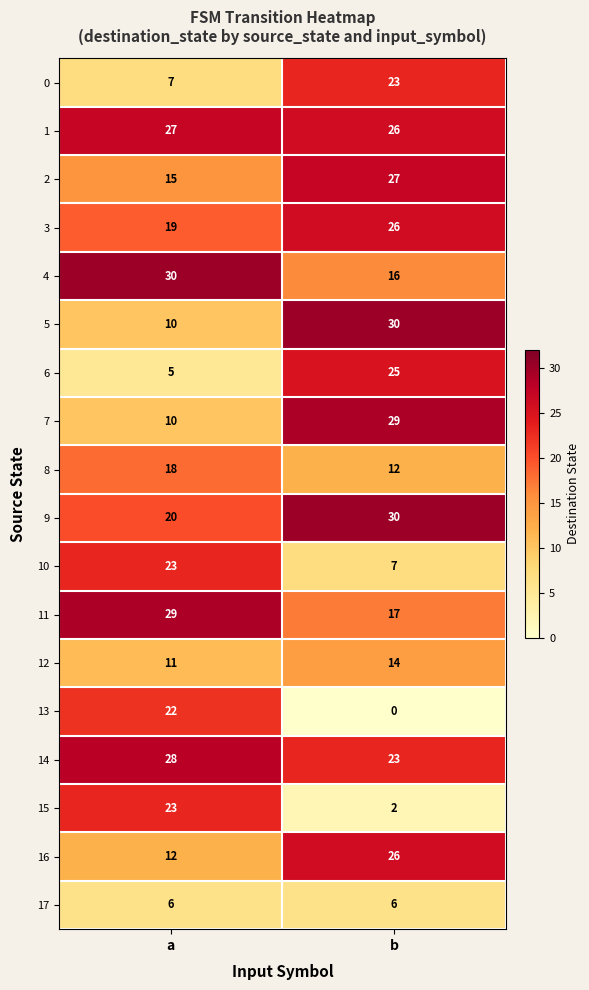

List the labels in order of 15 value, smallest first.

b, a